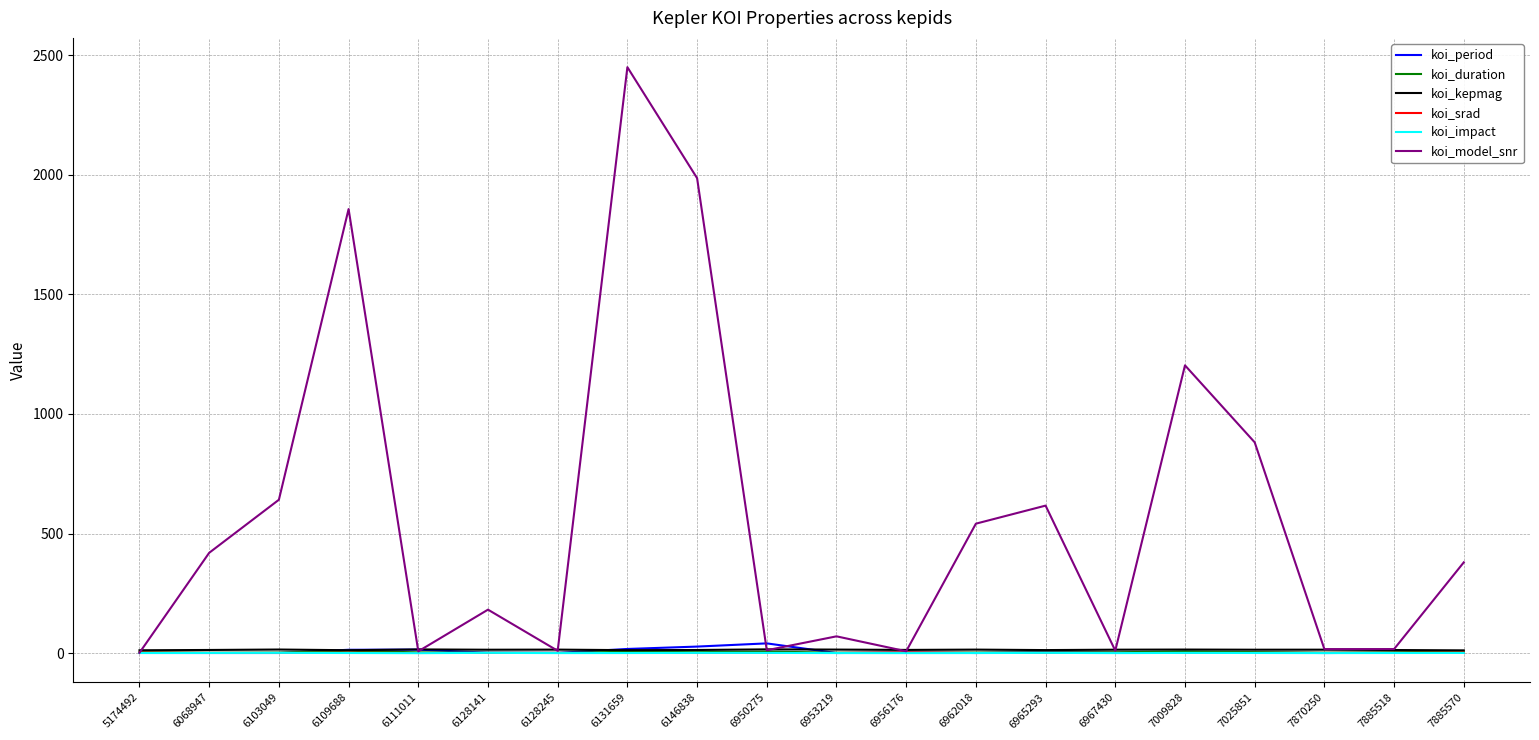

Which series has the largest range (max minus min)?

koi_model_snr